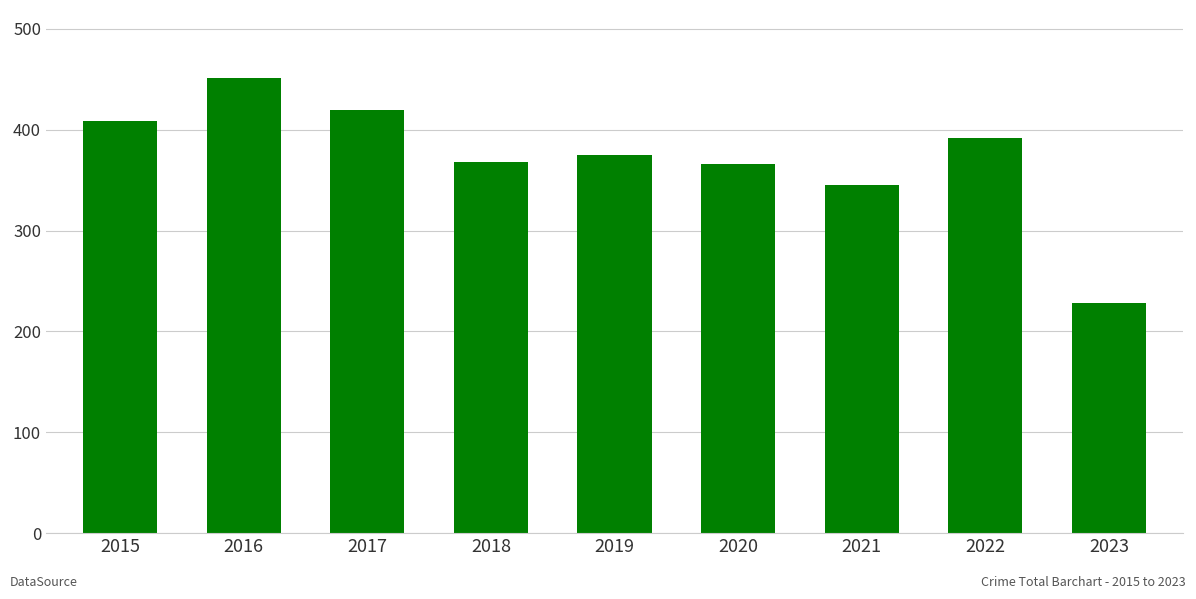

At which label does the data first exceed 375?

2015